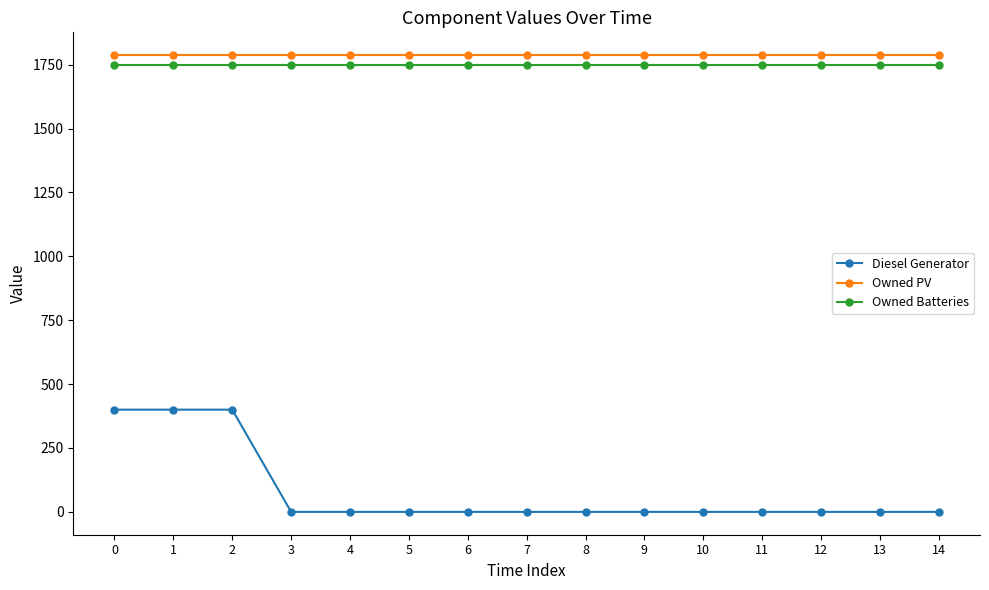

True or false: Diesel Generator has a value of 256 at 13.

False